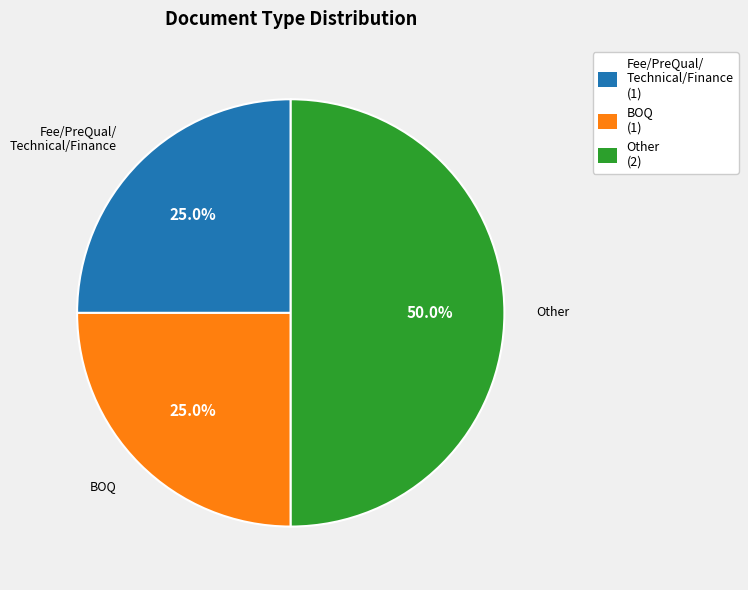

Does BOQ (1) account for over 50% of the chart?

No